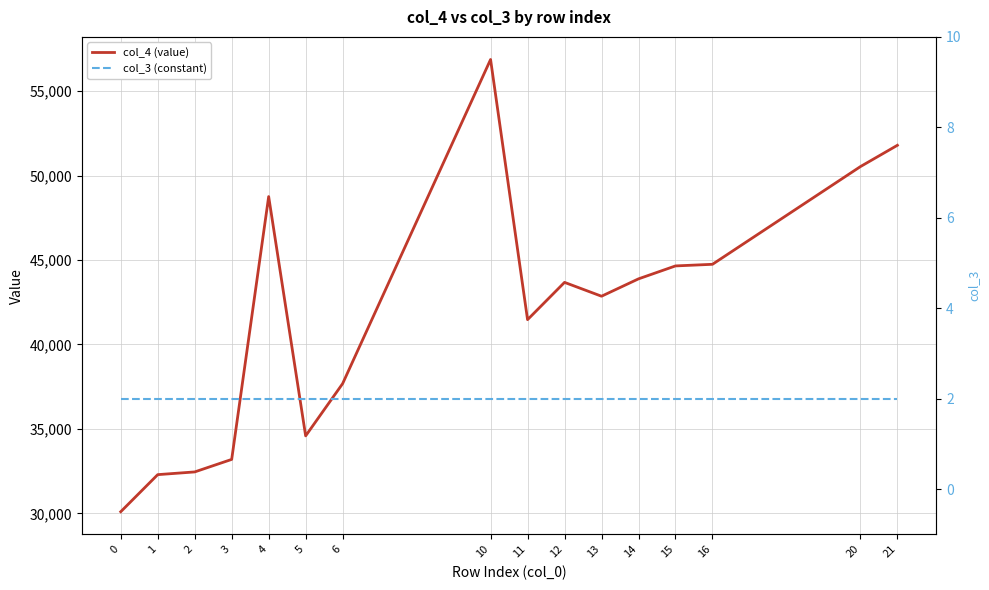

List the series in order of their overall mean, lowest first.

col_3 (constant), col_4 (value)